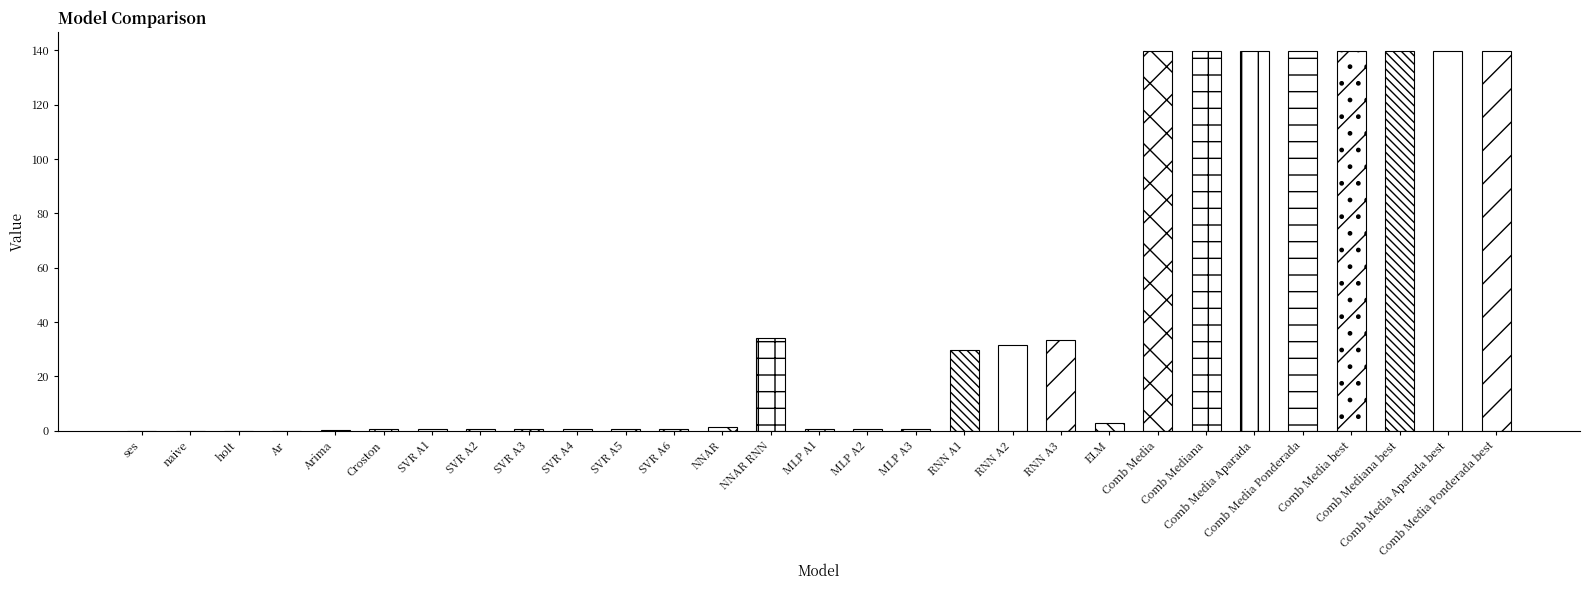

Which label corresponds to the smallest value in the chart?

Ar